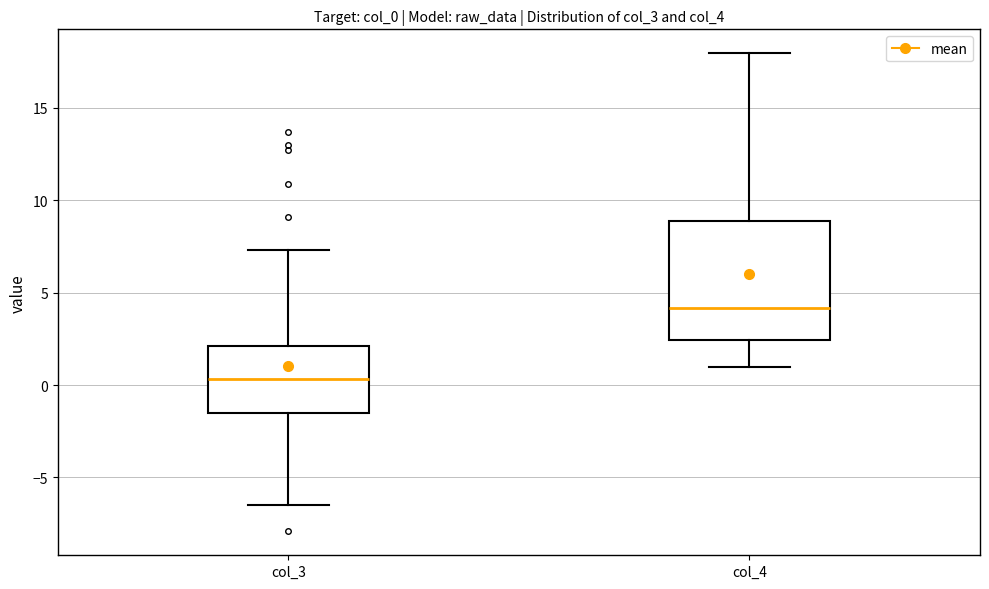

Which box is the tallest, from its lower edge to its upper edge?

col_4